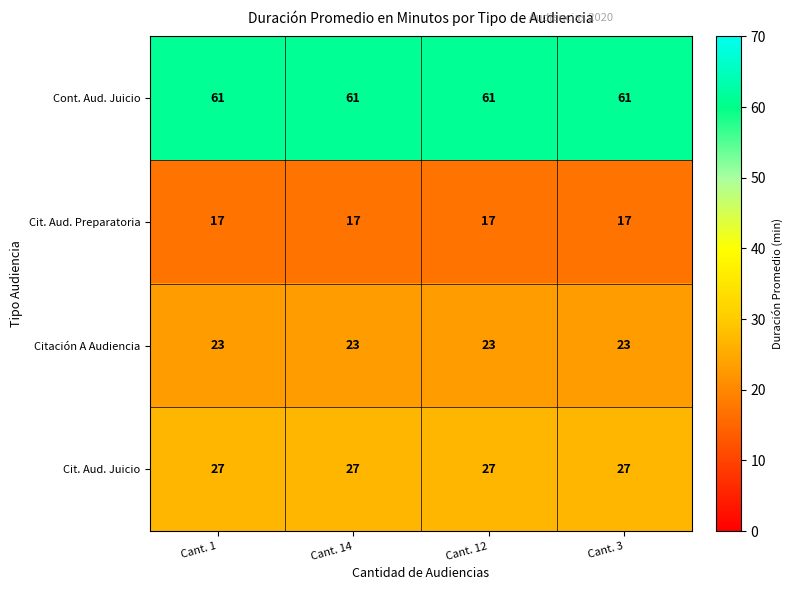

At how many categories does at least one series exceed 60?

4